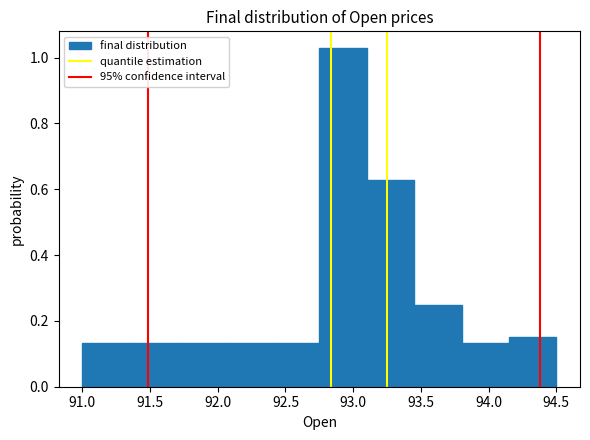

Reading left to right, list every bar in this chart as the range it spans on the x-axis followed by its height. The values are not printed on the chart, so give them approximately, as read against the axis.

91.00 to 91.35: 0.14
91.35 to 91.70: 0.14
91.70 to 92.05: 0.14
92.05 to 92.40: 0.14
92.40 to 92.75: 0.14
92.75 to 93.10: 1.02
93.10 to 93.45: 0.62
93.45 to 93.80: 0.24
93.80 to 94.15: 0.14
94.15 to 94.50: 0.16